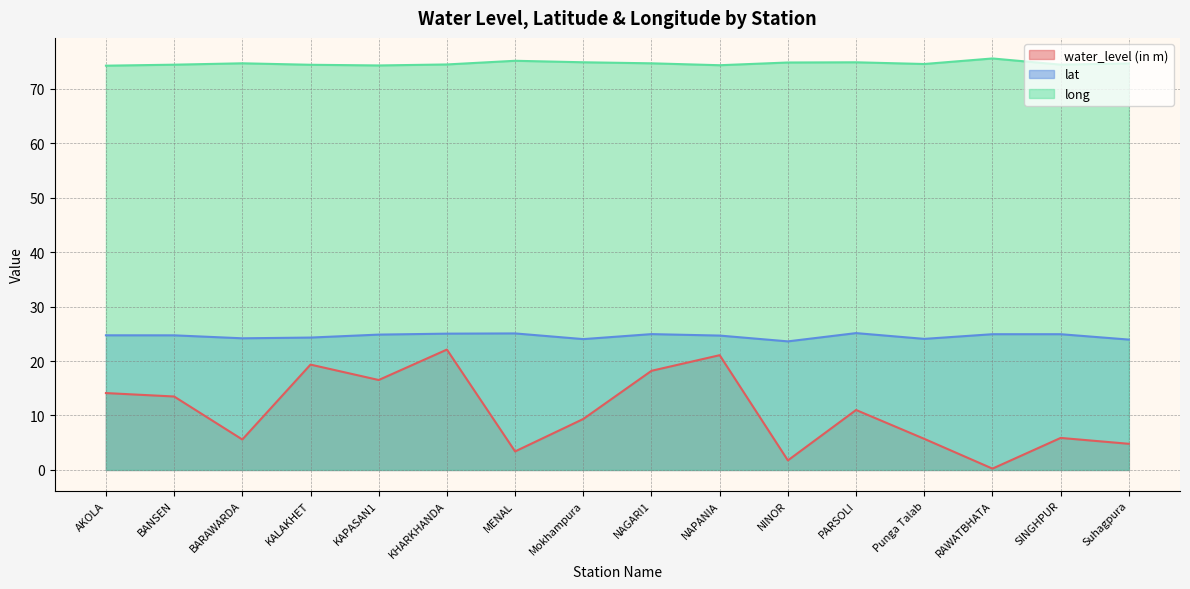

Rank the series by their average value, from lowest to highest.

water_level (in m), lat, long